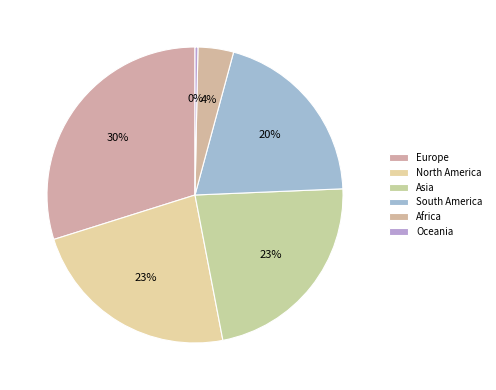

What percentage do South America and Europe together represent?

50.0%